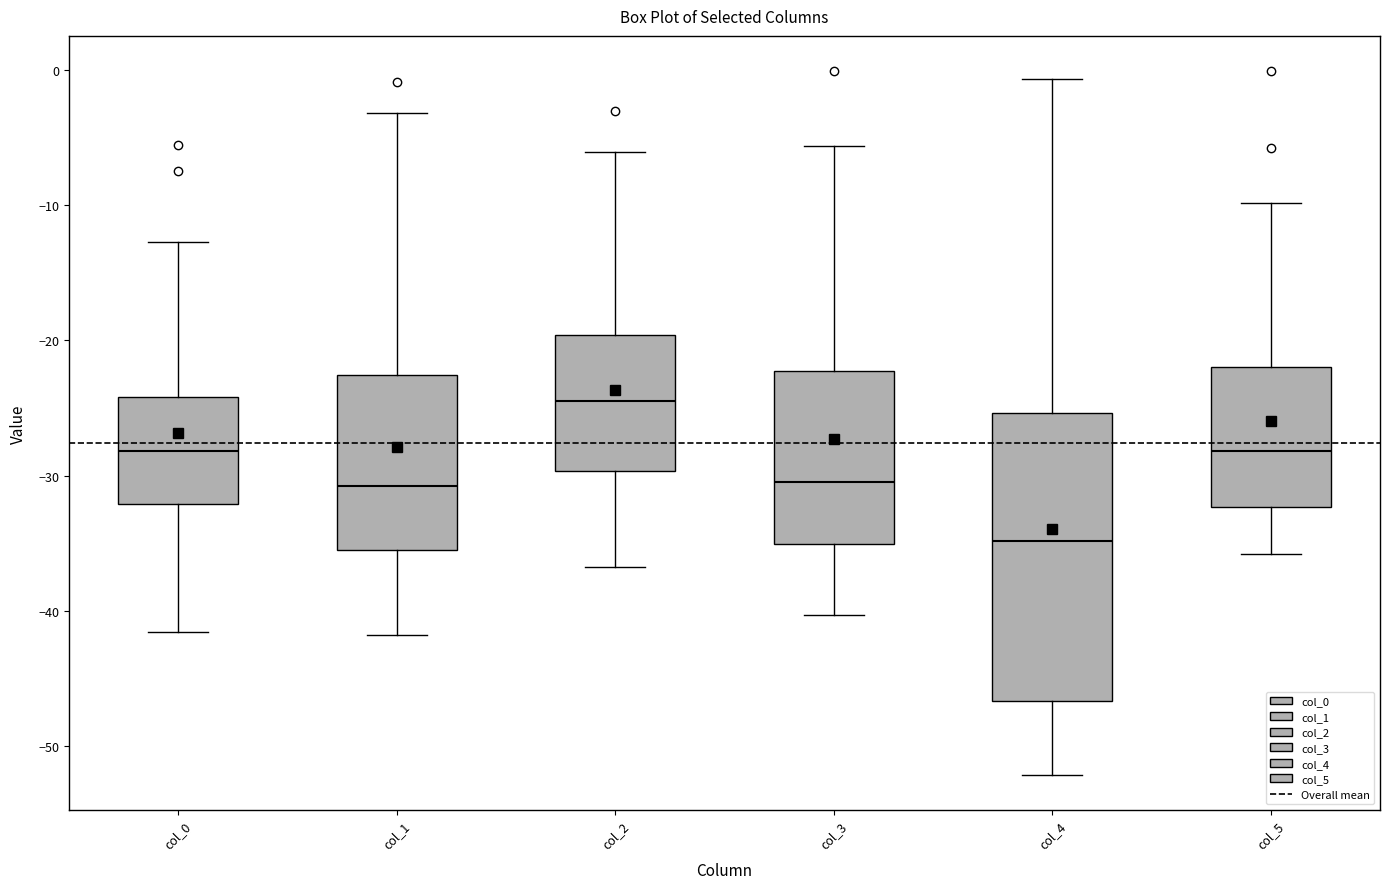

Where is the upper edge of the box for col_4 on the y-axis? The values are not printed on the chart, so give them approximately, as read against the axis.

-25